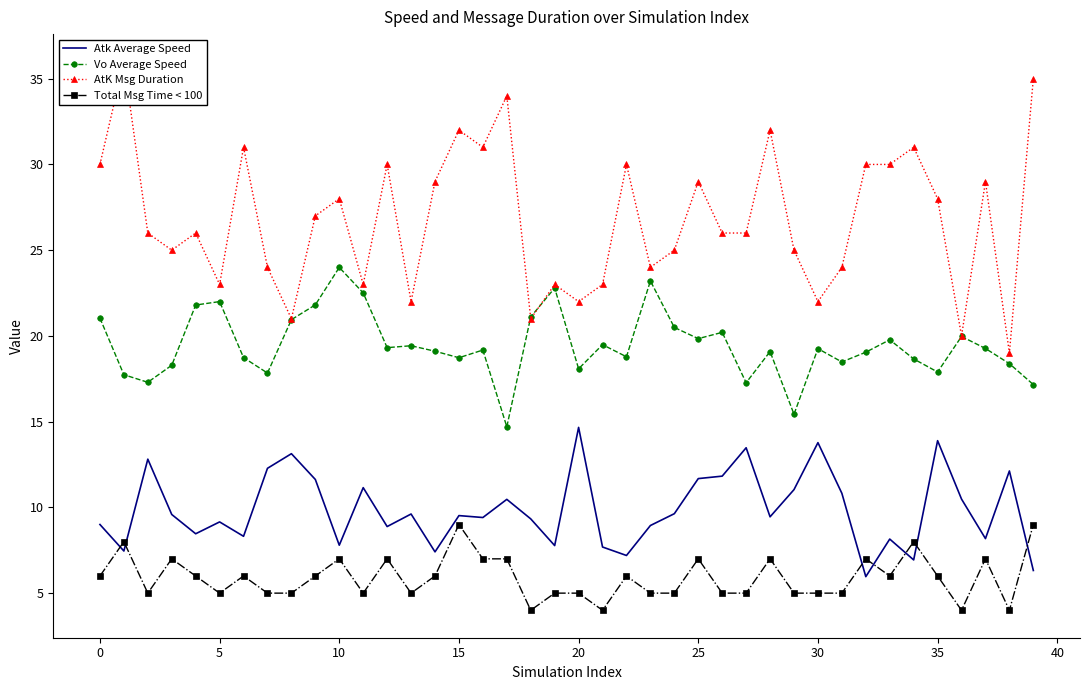

The value of Atk Average Speed at 0 is 2.3. True or false?

False